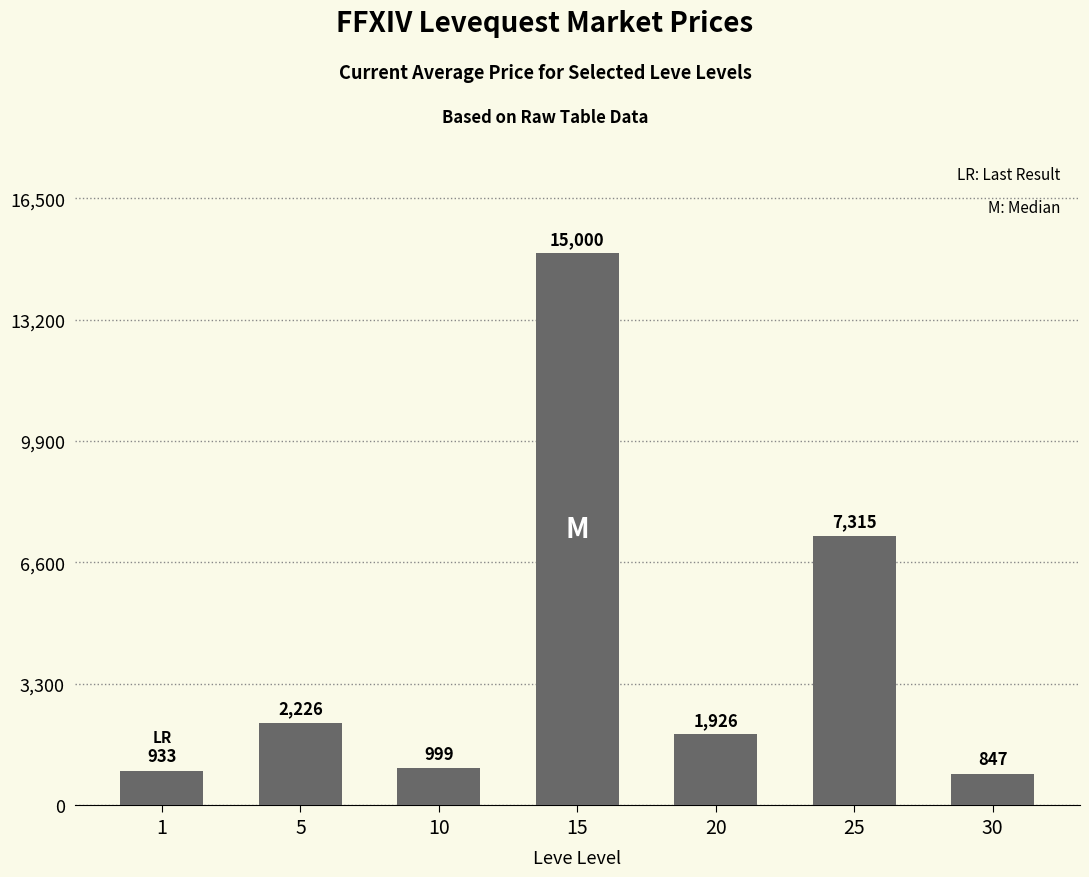

The value at 25 is 9819.5. True or false?

False